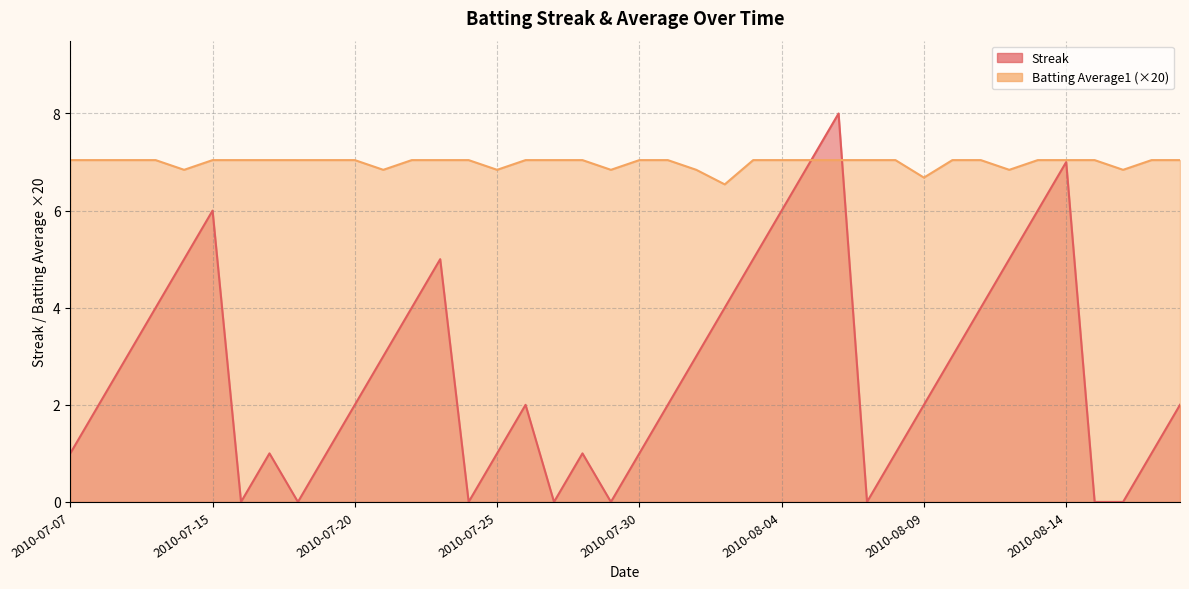

What value does the Batting Average1 series have at 2010-08-04?

7.0